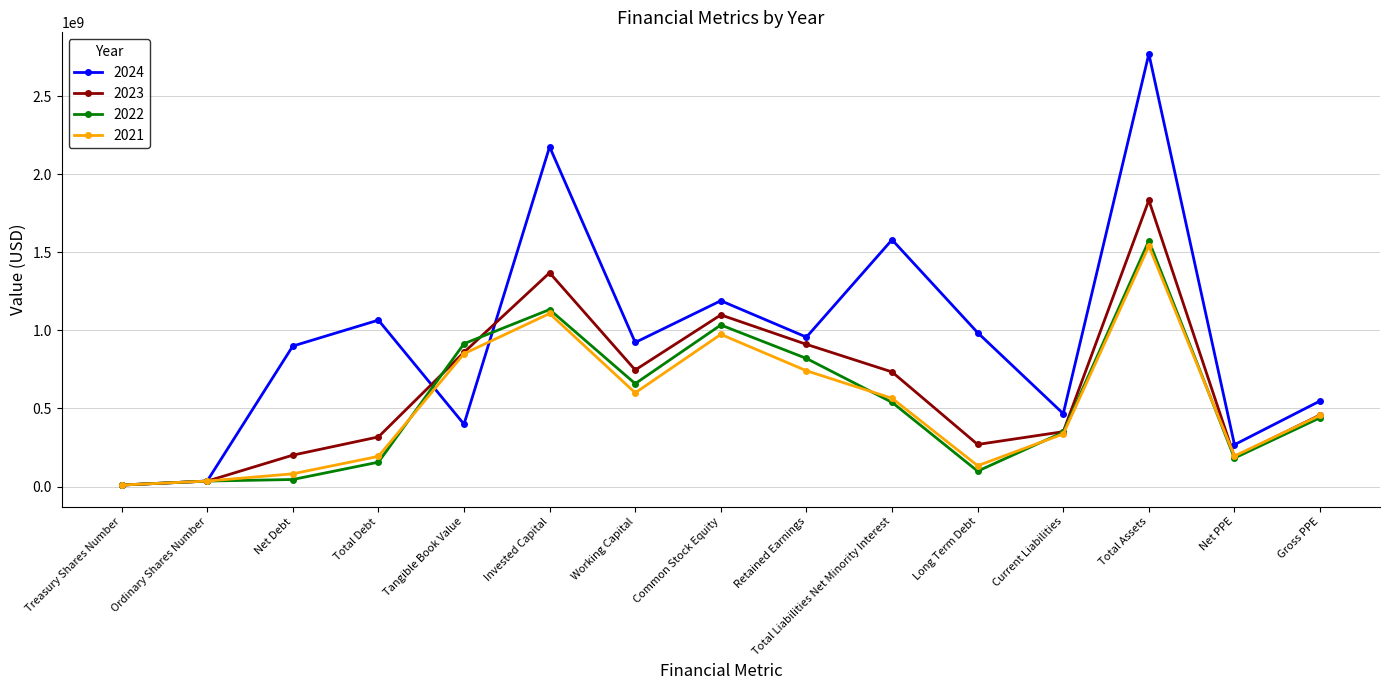

What is the label of the 9th point from the right?

Working Capital